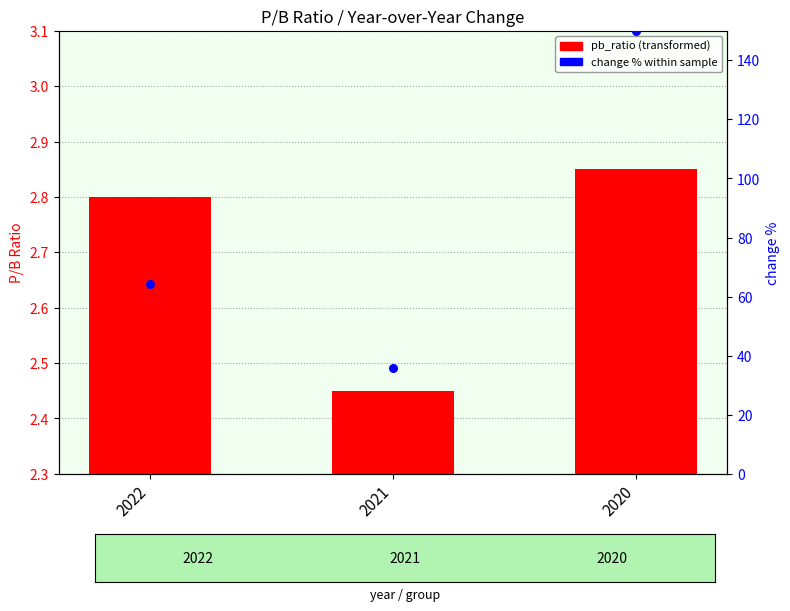

At how many categories does at least one series exceed 142?

1